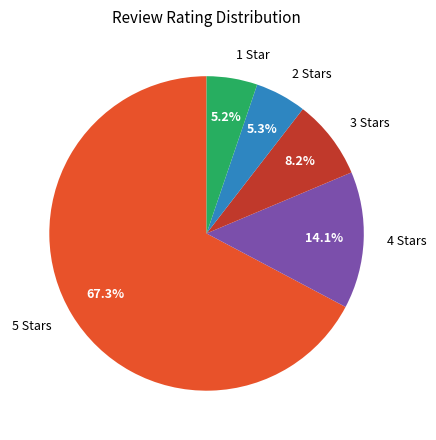

To the nearest percent, what percentage of the pie is 3?

8%